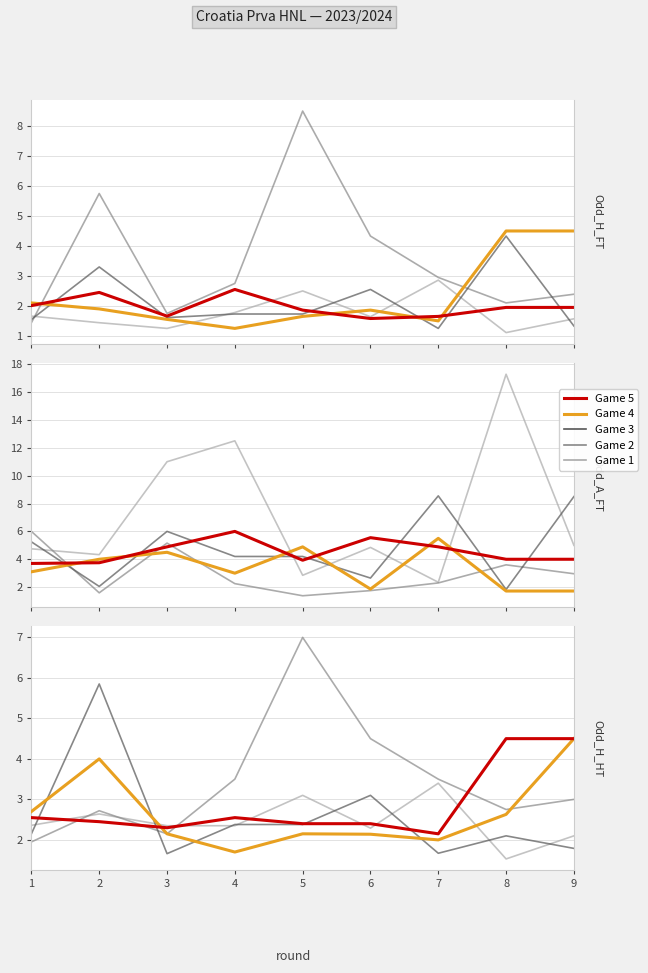

Which series has the largest total across all categories?

Game 2